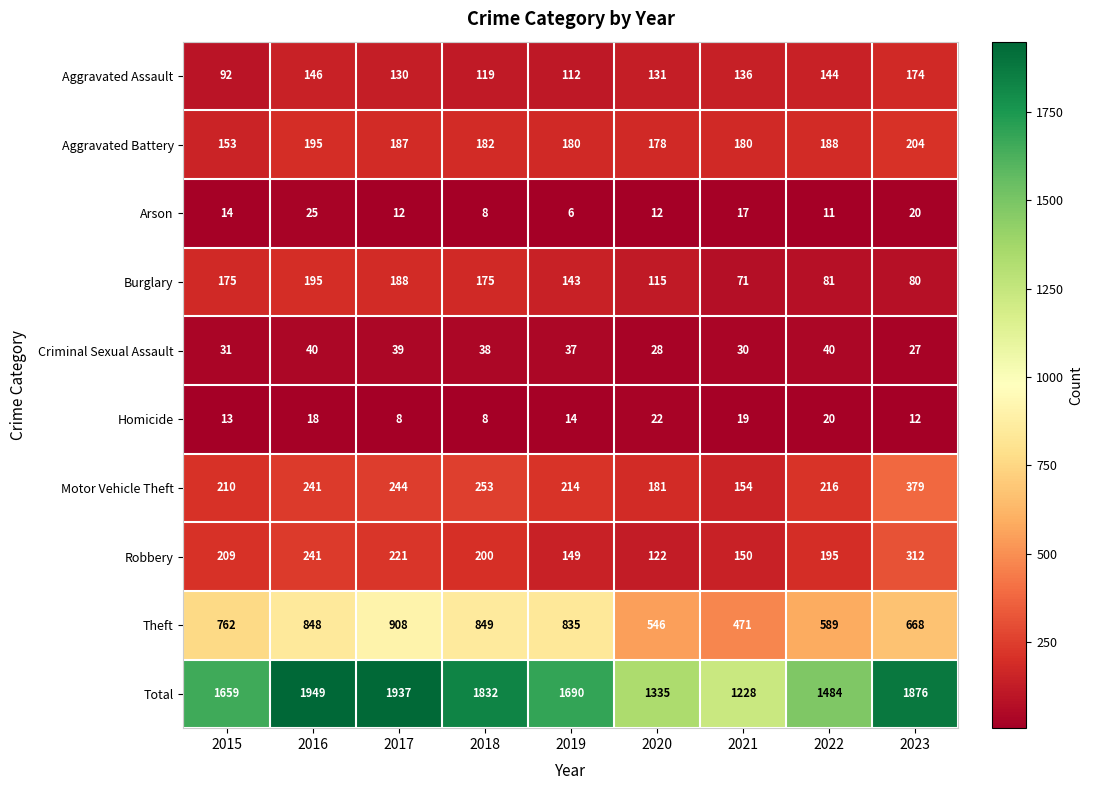

At which category is the sum across all series the highest?

2016